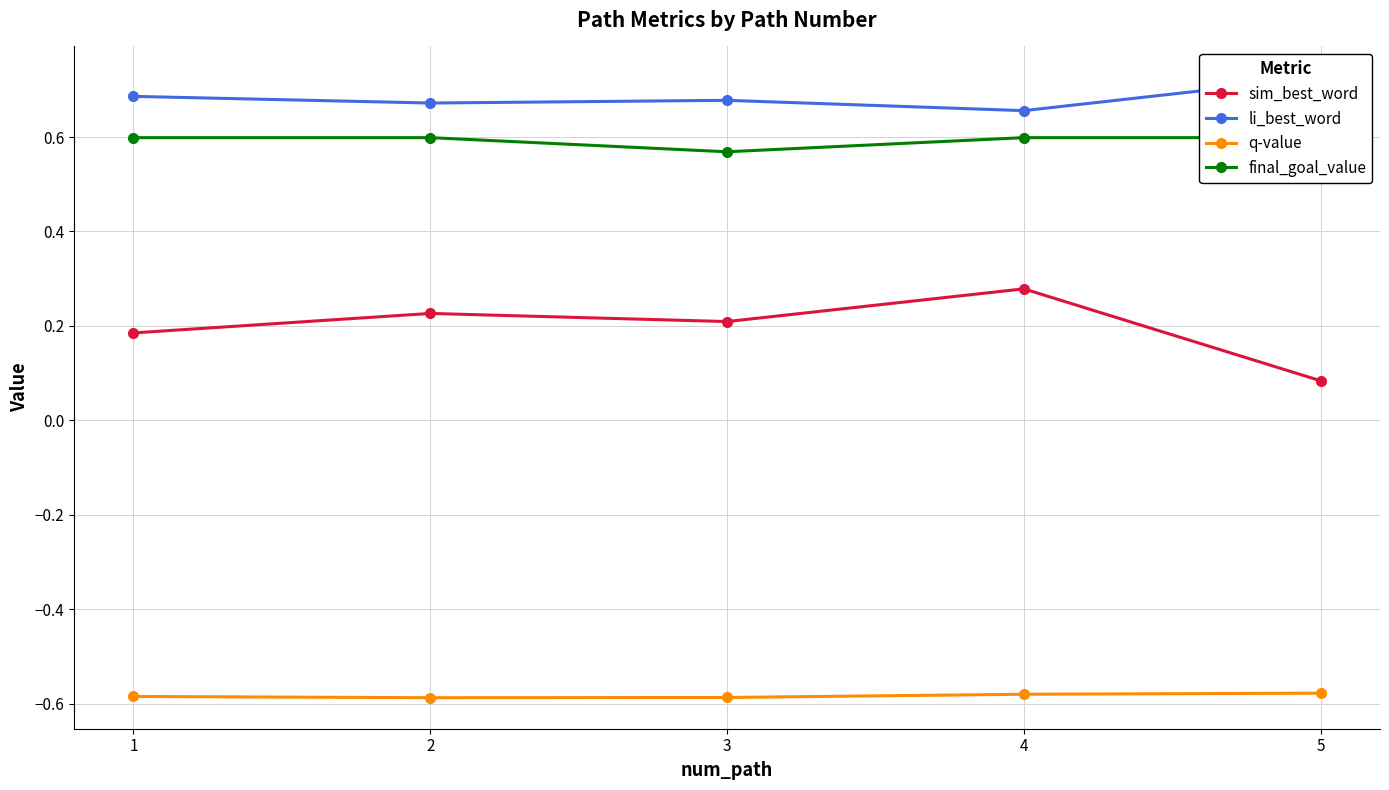

What are all the series names shown in the legend?

sim_best_word, li_best_word, q-value, final_goal_value